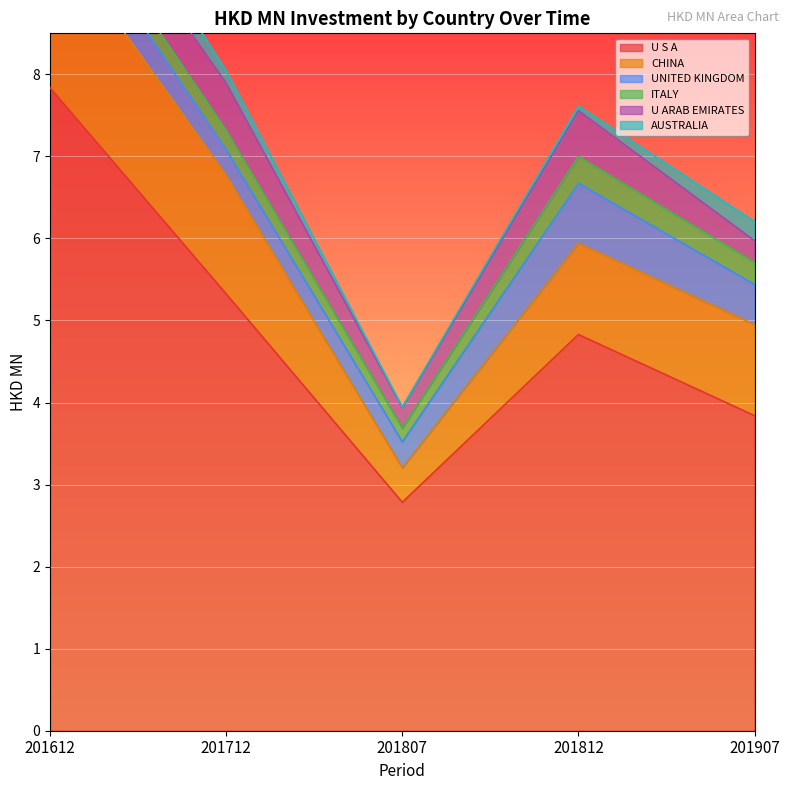

In AUSTRALIA, how many points are lower than both neighbors (excluding endpoints)?

1